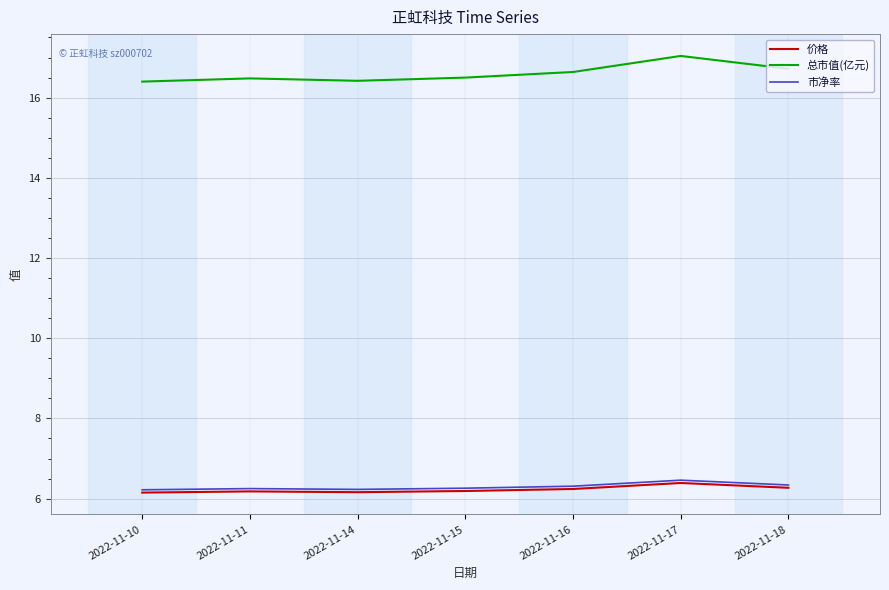

Does the chart display data point markers on the line(s)?

No